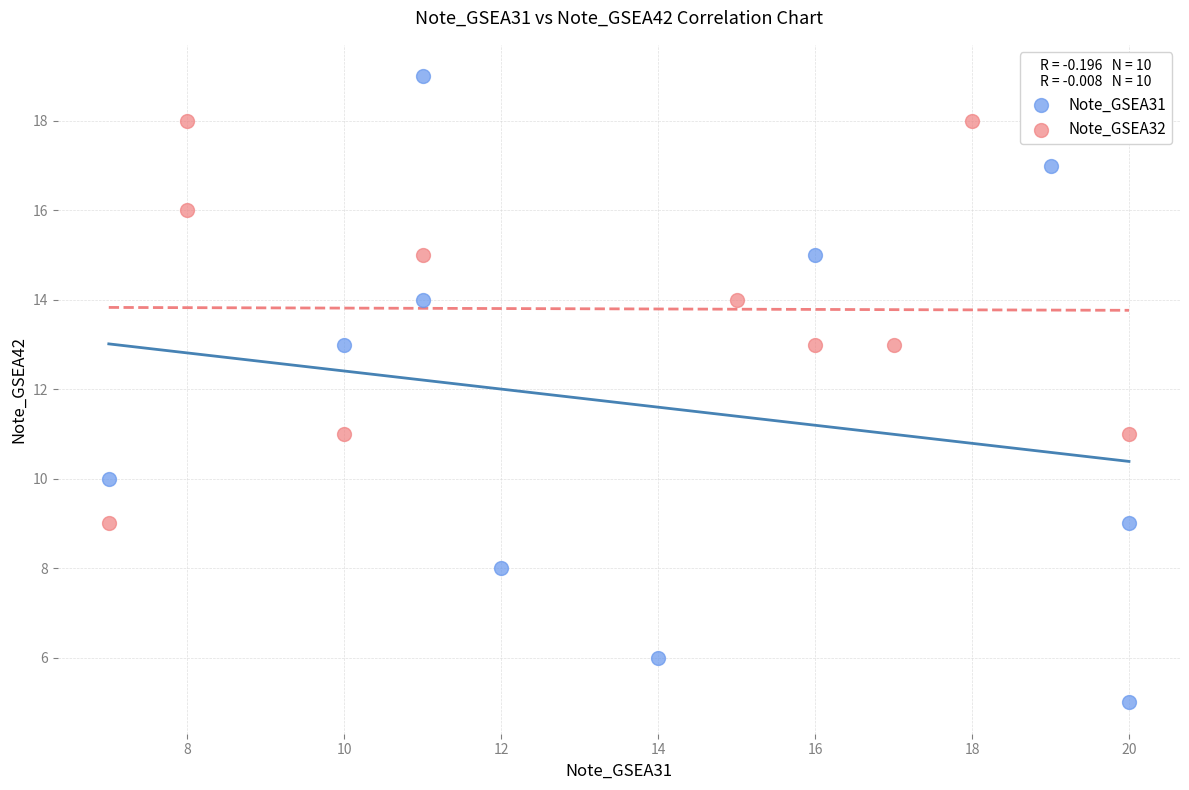

Which series contains the highest Y value?

Note_GSEA31